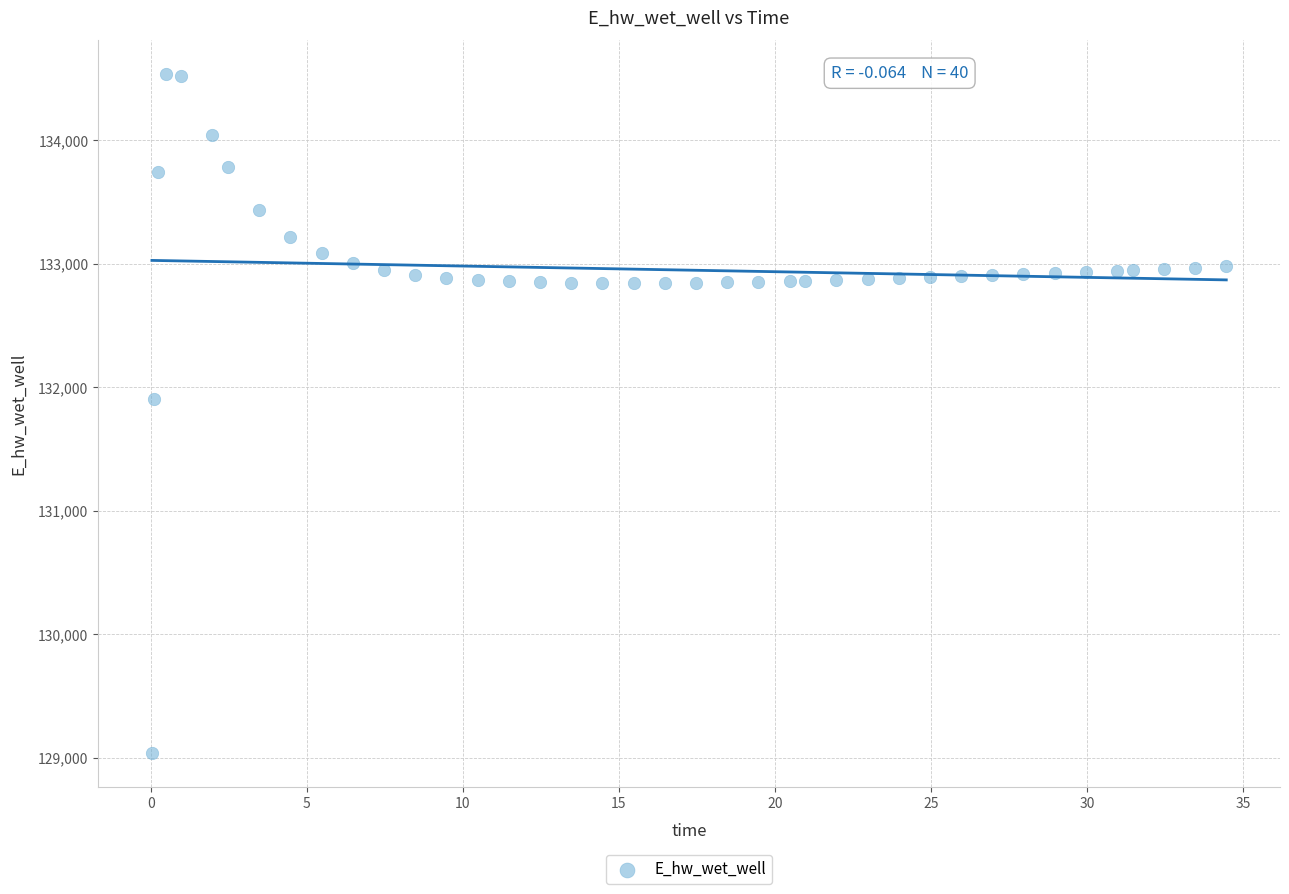

What is the range of Y values (max minus min)?

5499.3